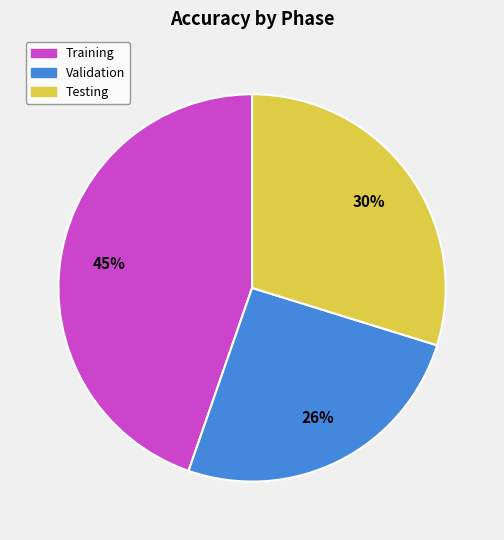

How many segments does this pie chart have?

3